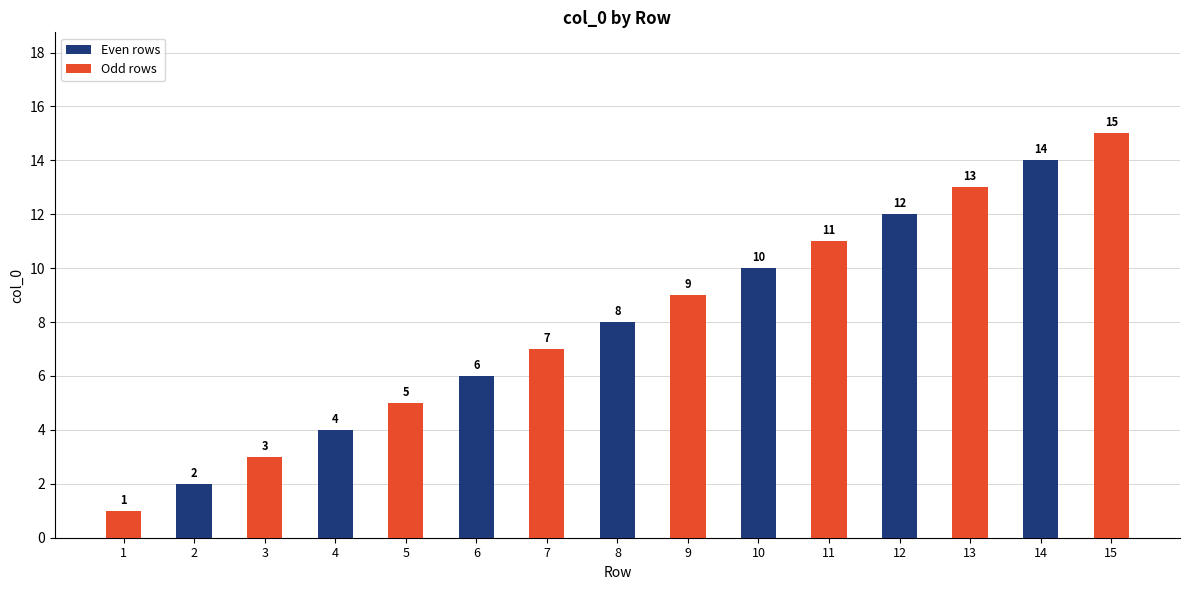

How many bars are there in total?

15